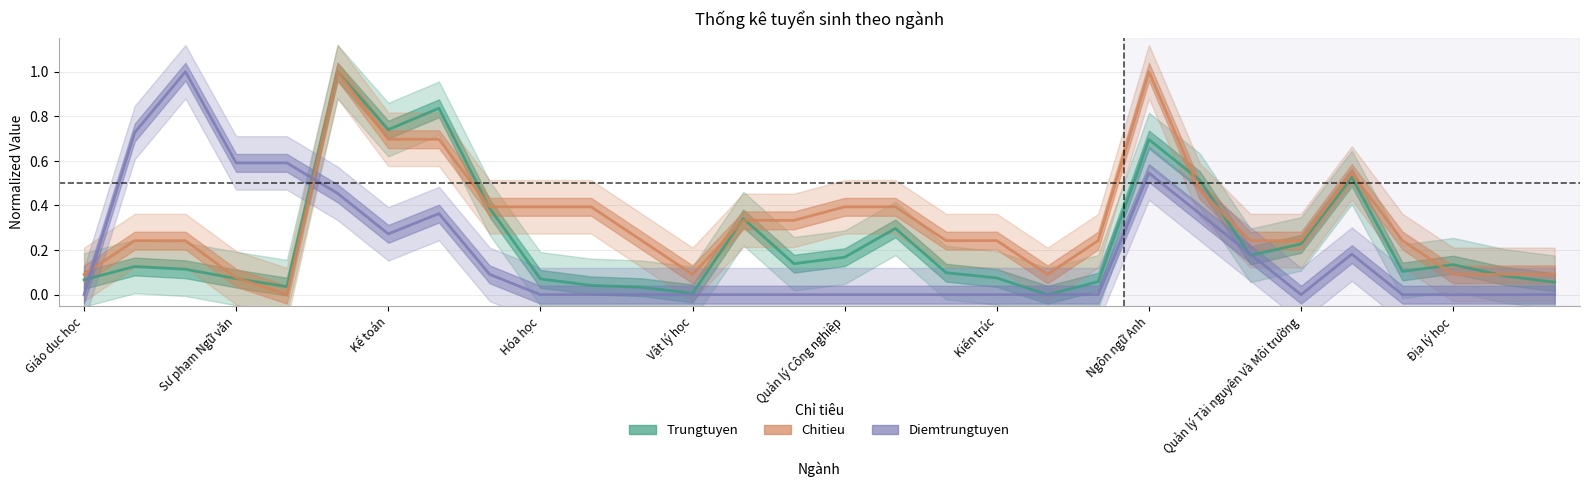

Is it true that Trungtuyen equals 0.1 at Giáo dục học?

True